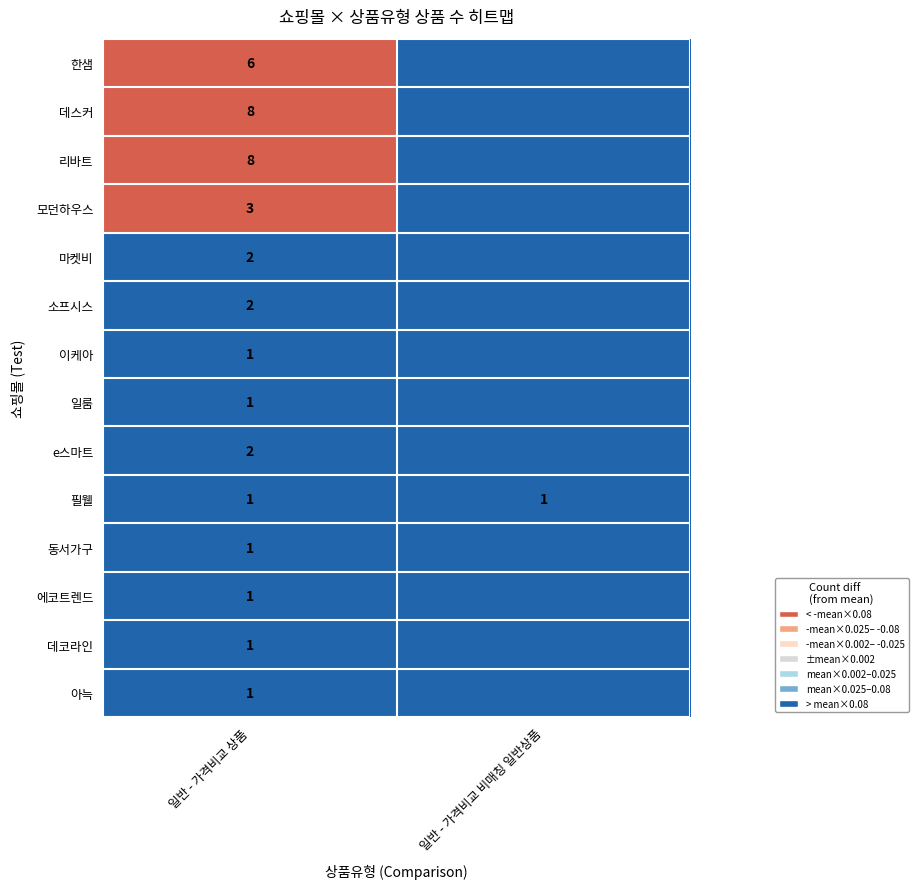

The 필웰 series shows 1.0 at 일반 - 가격비교 비매칭 일반상품. True or false?

True